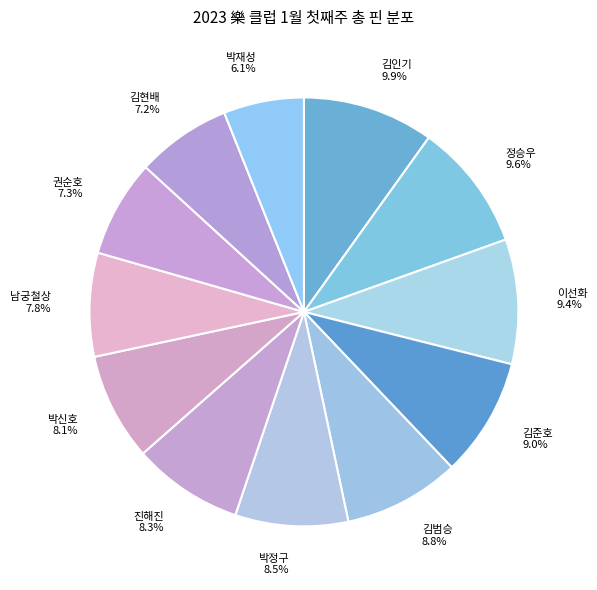

What percentage do 김인기 and 김현배 together represent?

17.1%